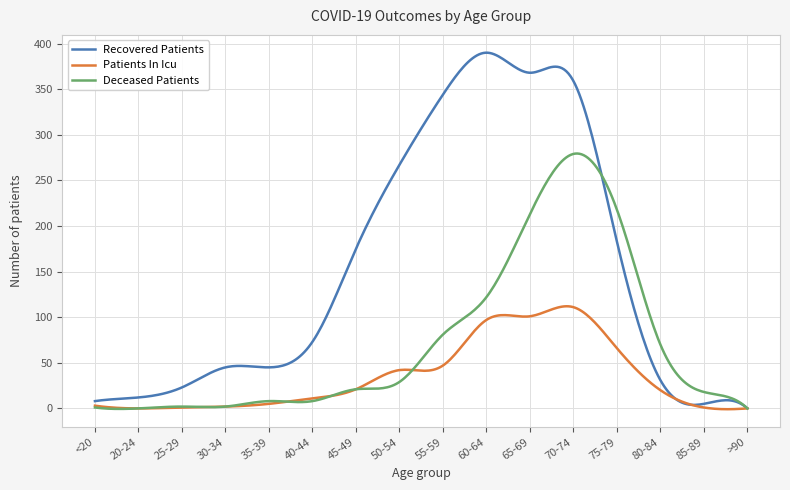

What is the maximum value shown in the chart?

390.0